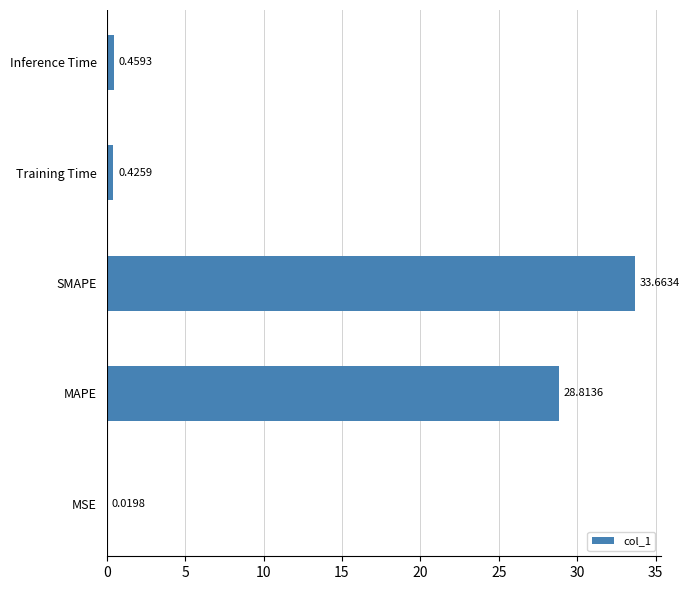

What is the sum of all values?

63.4